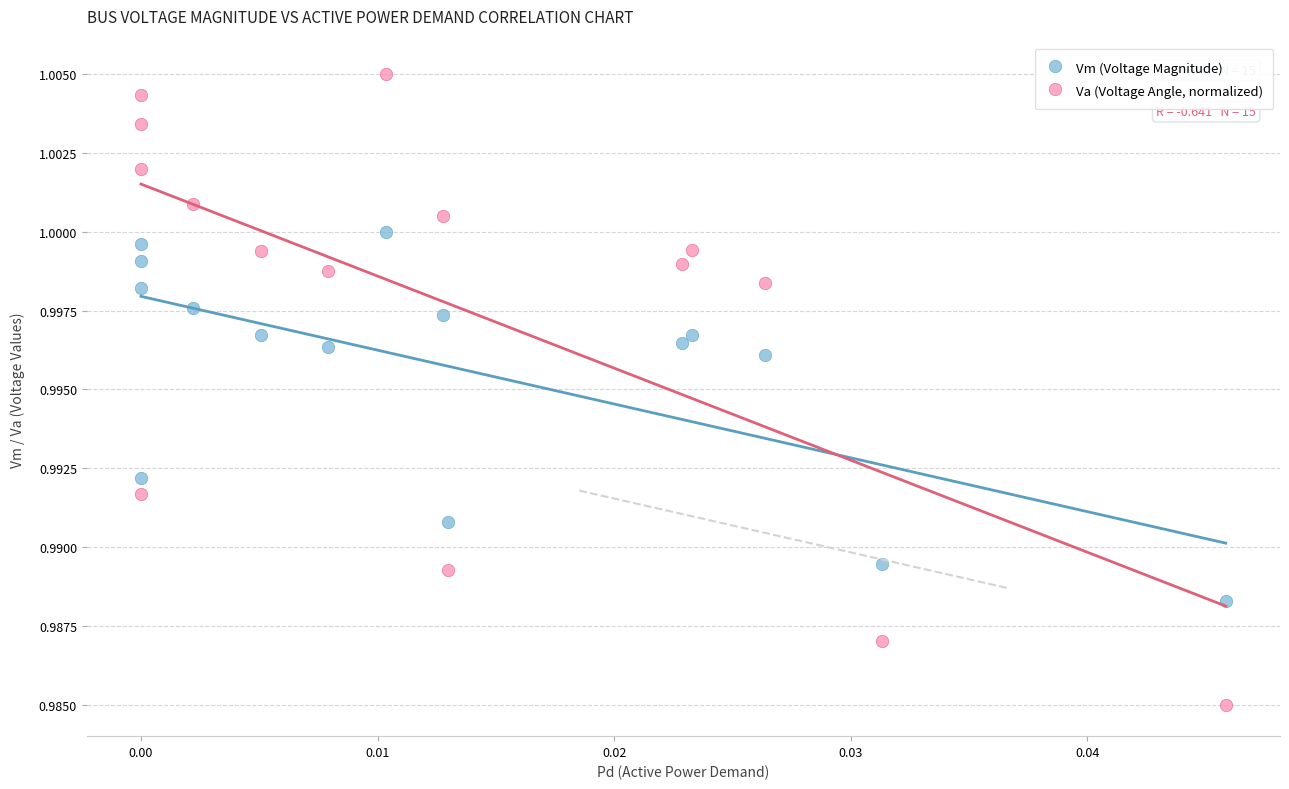

Which series reaches the maximum Y coordinate?

Va (Voltage Angle, normalized)